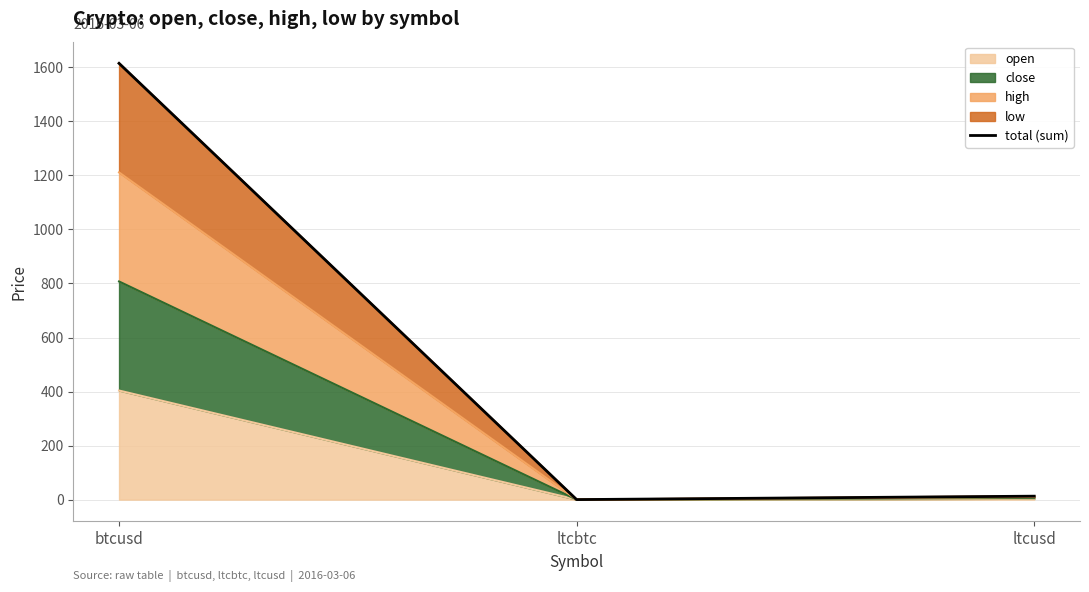

Which has a higher value, ltcbtc or btcusd?

btcusd